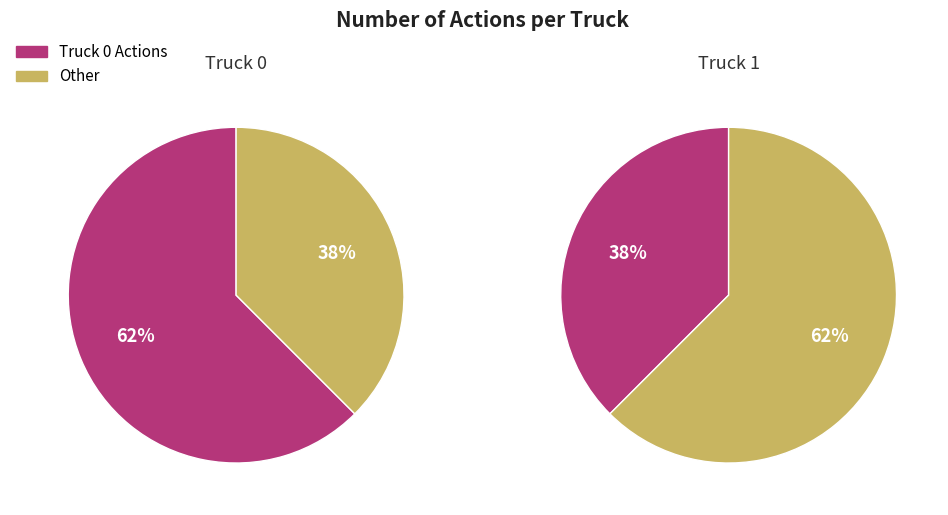

Is there any slice that represents more than half of the pie?

Yes